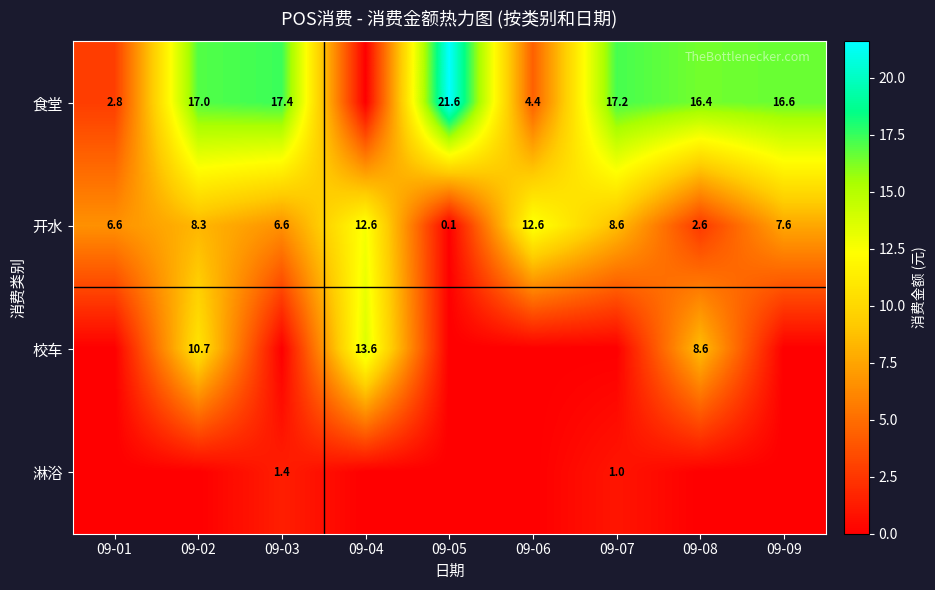

The value of 开水 at 09-01 is 11.5. True or false?

False